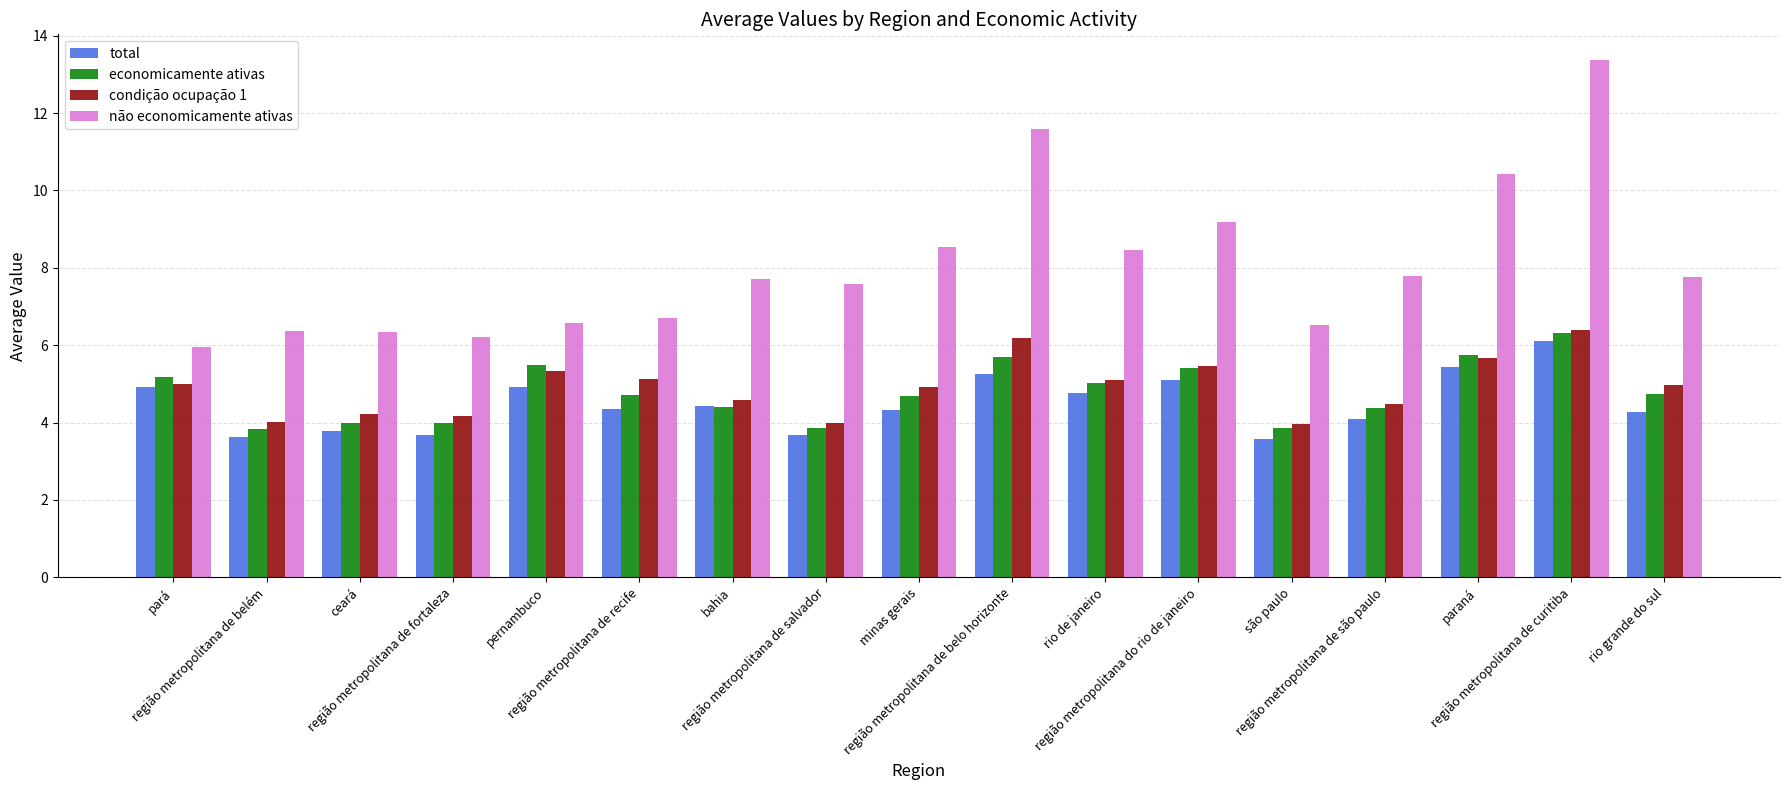

What is the label of the 13th bar from the left?

são paulo